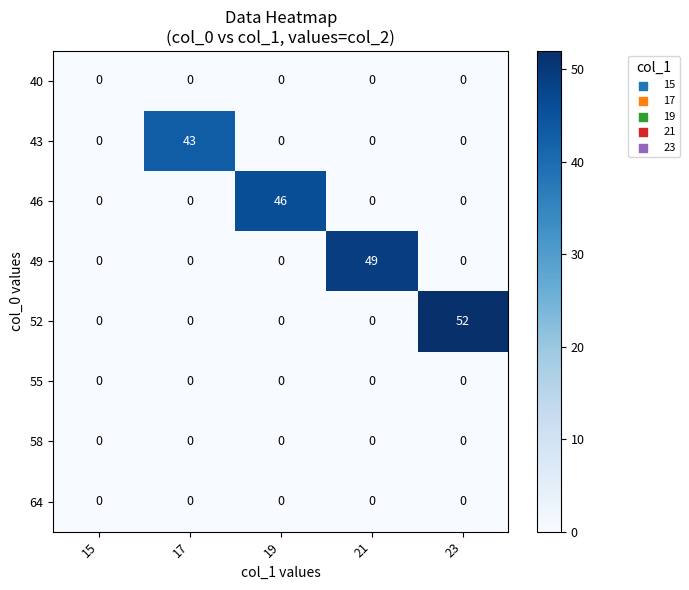

The 52 series shows -31 at 17. True or false?

False